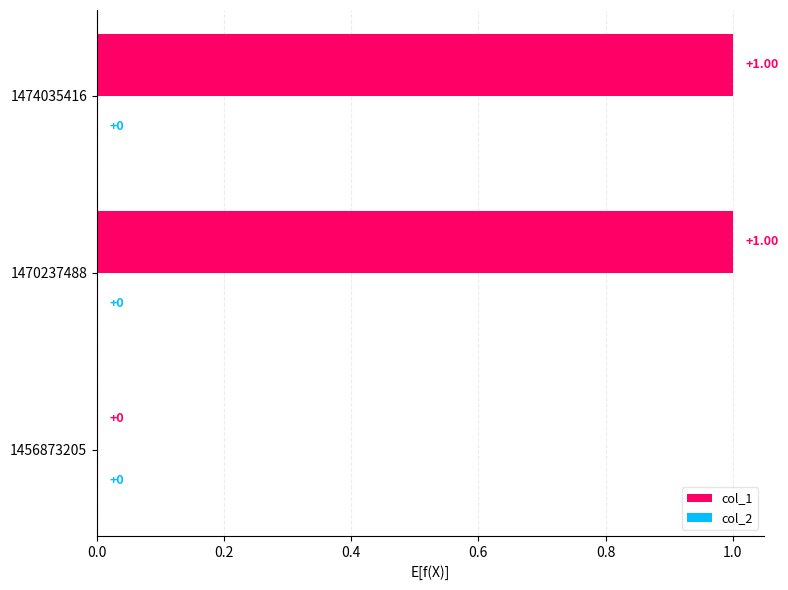

Which has a higher value, 1456873205 or 1474035416?

1474035416